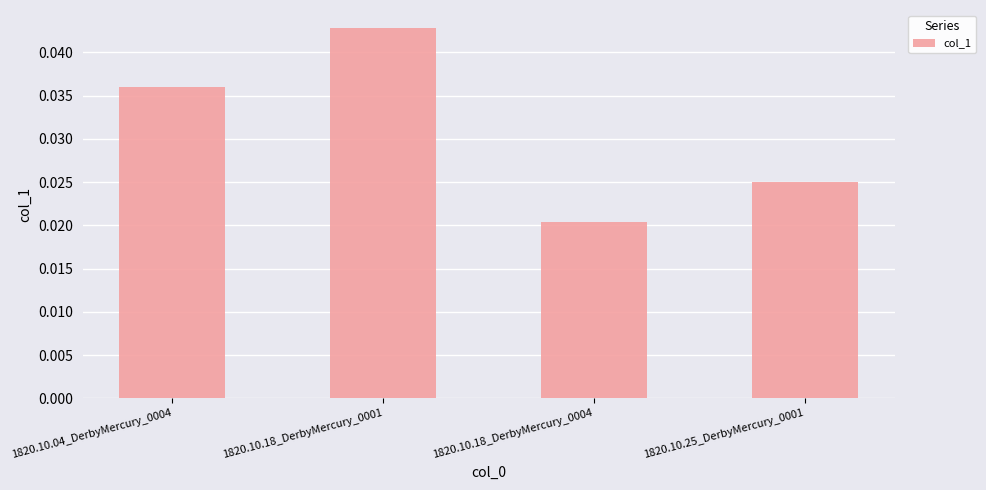

Where is the data nearest to the value 0?

1820.10.18_DerbyMercury_0004